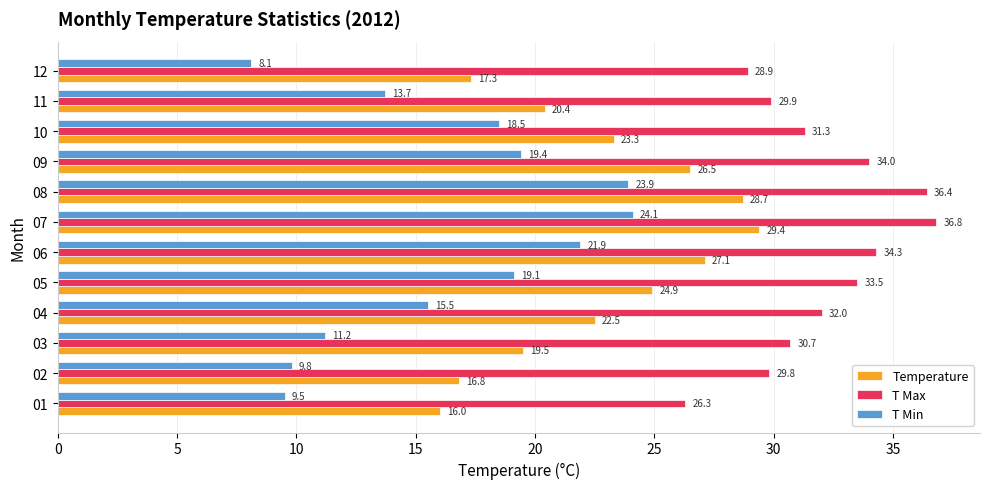

List the series in order of their overall mean, highest first.

T Max, Temperature, T Min